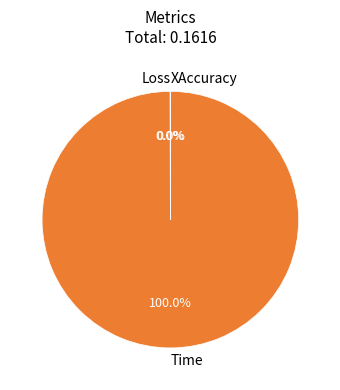

Is Time the majority of the pie?

Yes